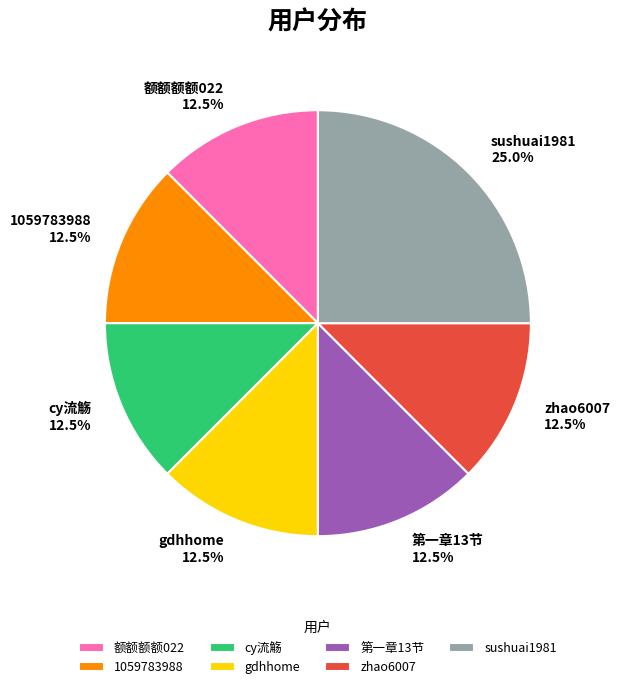

How much of the chart is everything except cy流觞?

87.5%